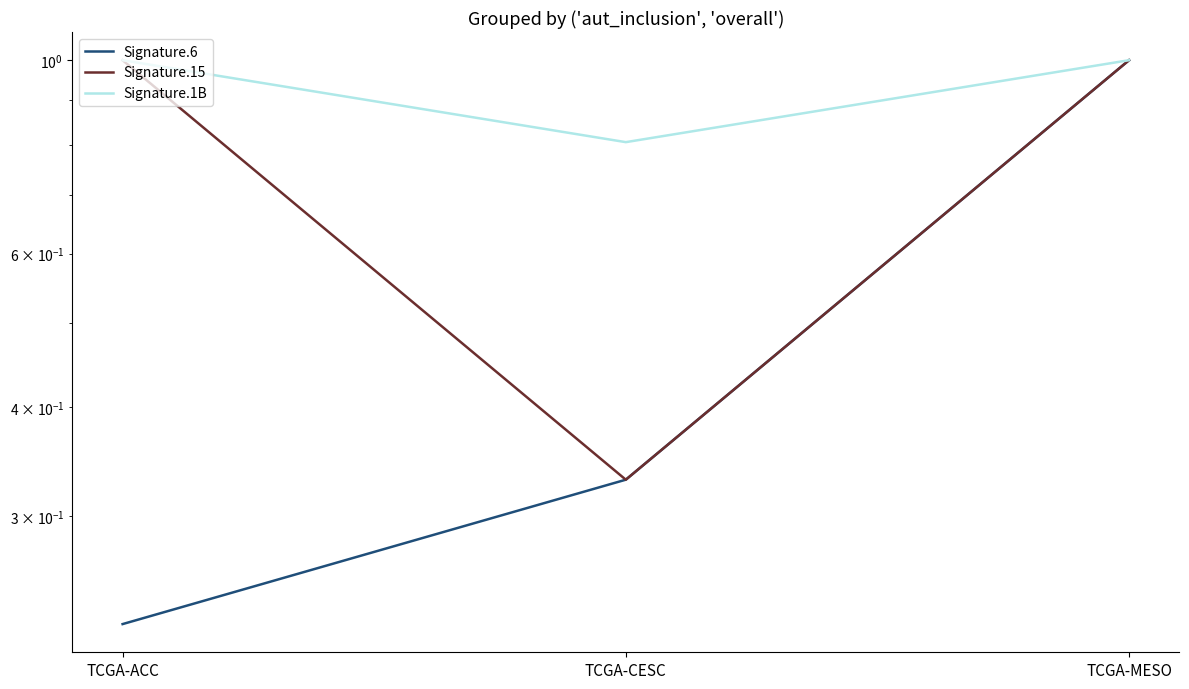

The value of Signature.1B at TCGA-CESC is 0.8. True or false?

True